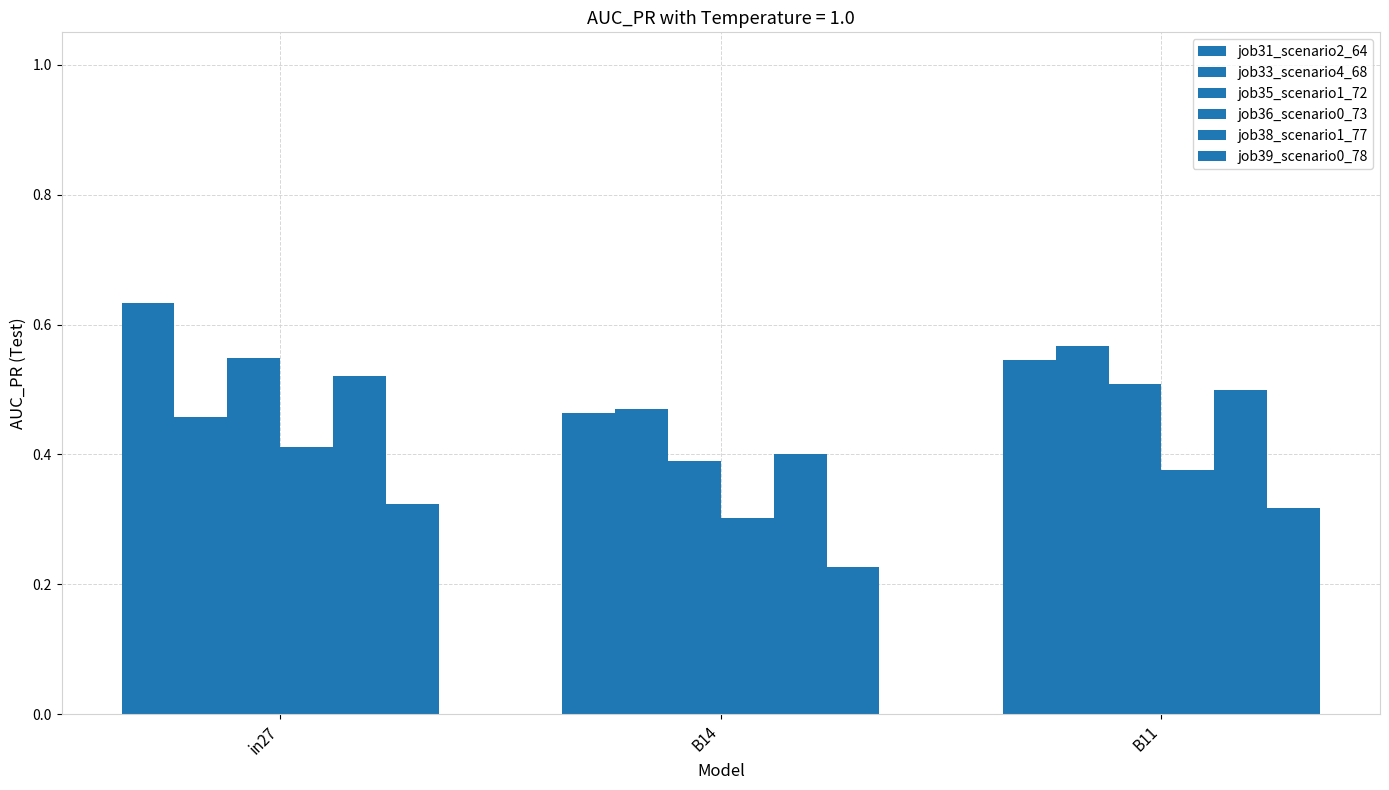

The job31_scenario2_64 series shows 0.3 at B14. True or false?

False